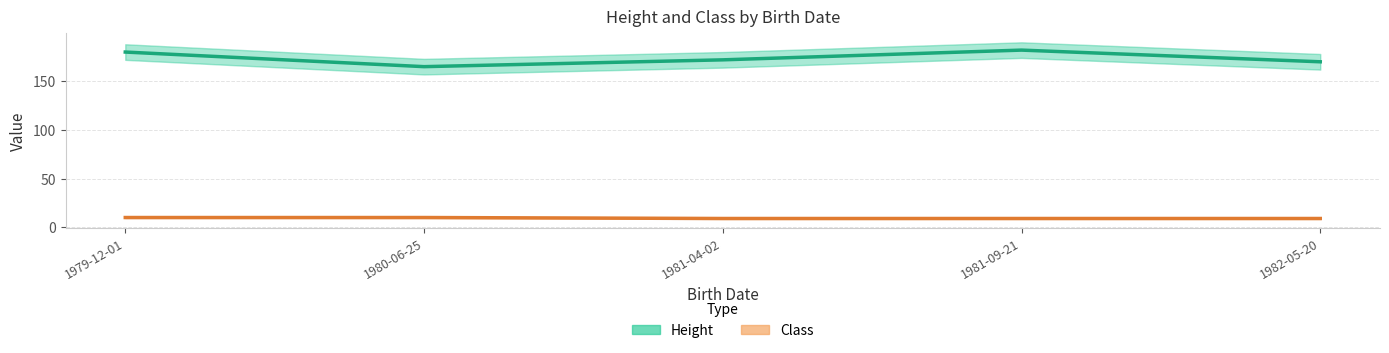

How many lines are shown in the chart?

2